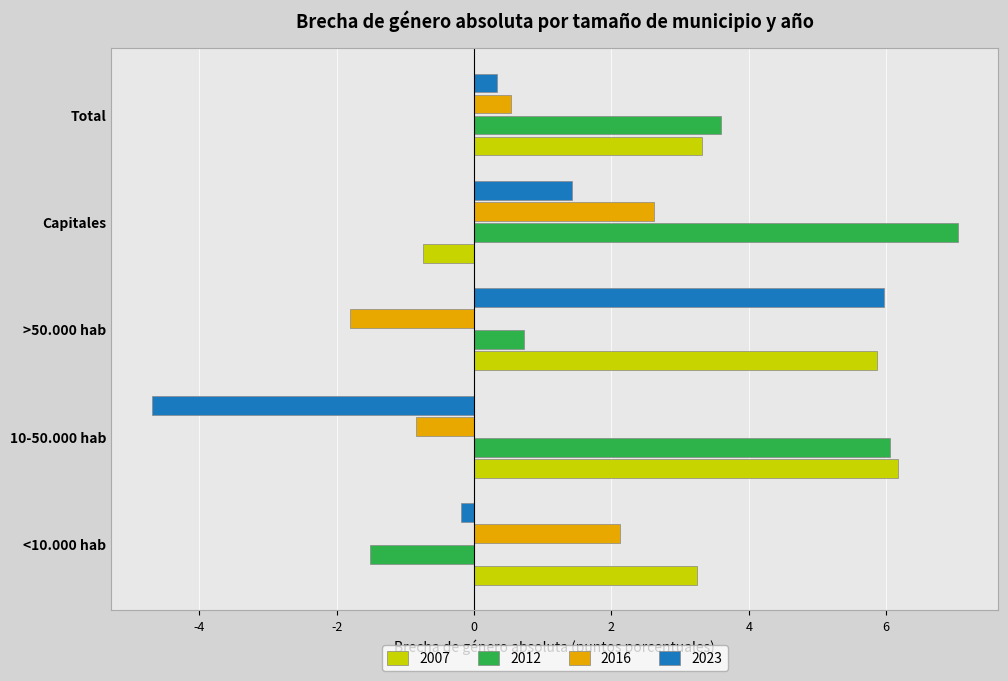

Which series changed the most between 10-50.000 hab and Total?

2023